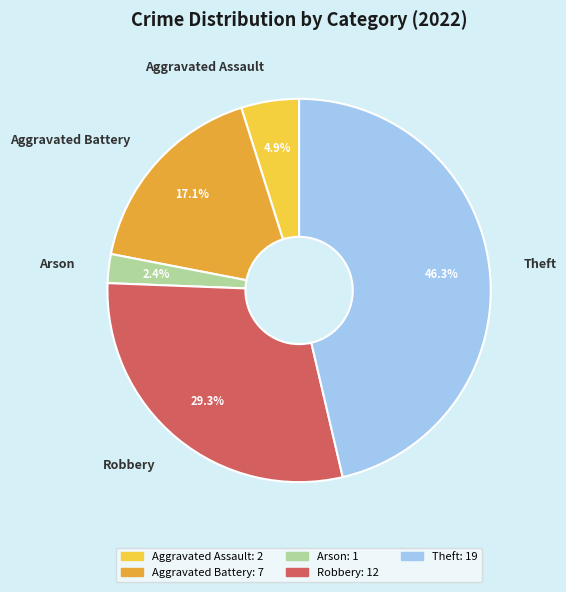

Which category has the biggest portion of the pie?

Theft